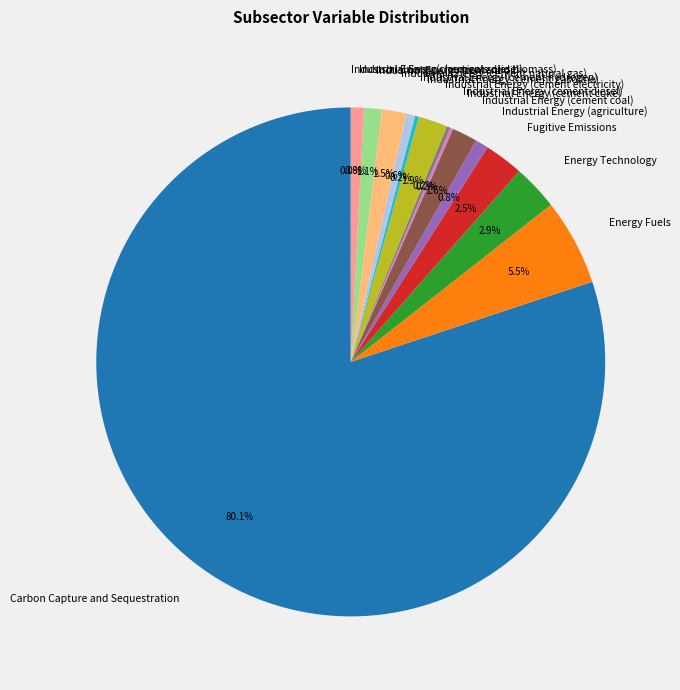

Which slice represents more than half of the pie?

Carbon Capture and Sequestration